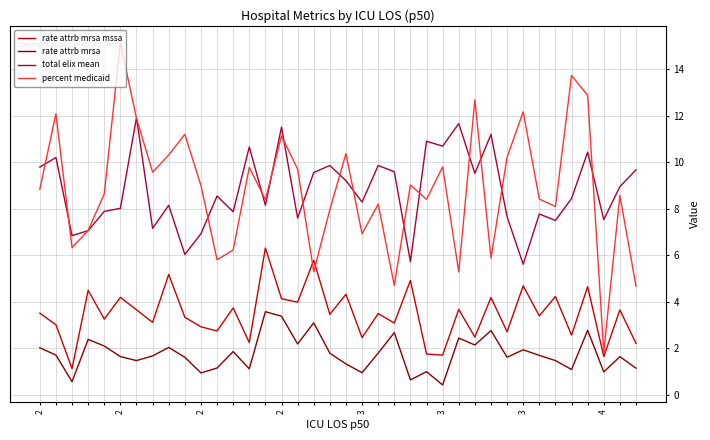

What is the highest value of the percent medicaid series?

15.1